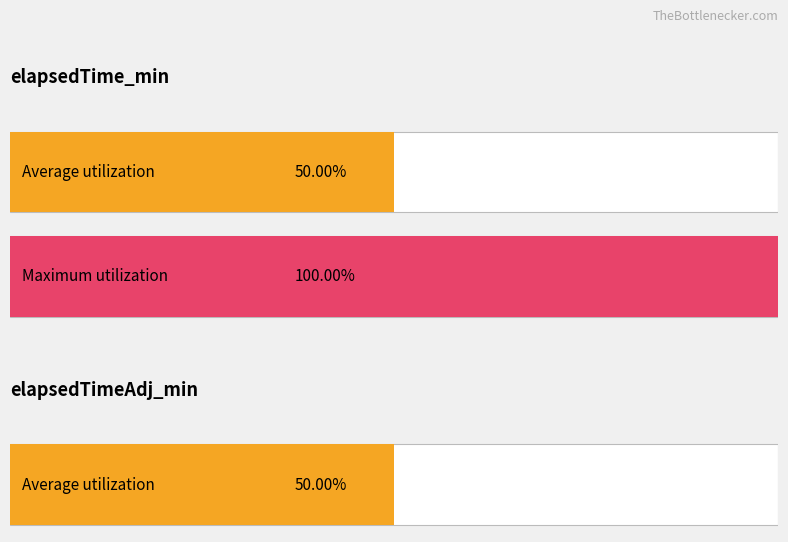

Does the chart contain stacked bars?

No